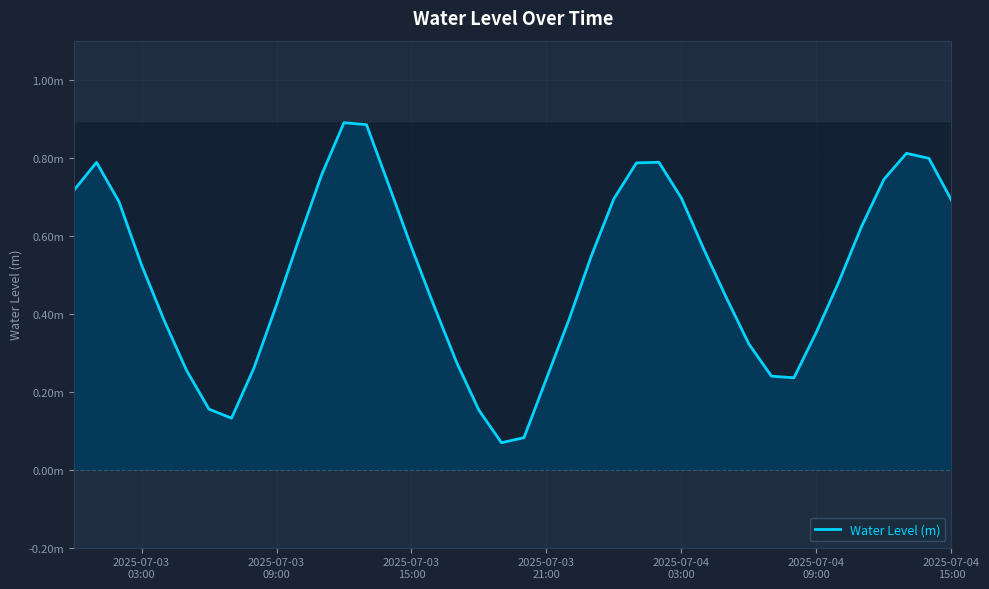

What is the value of the 3rd point from the left?

0.7